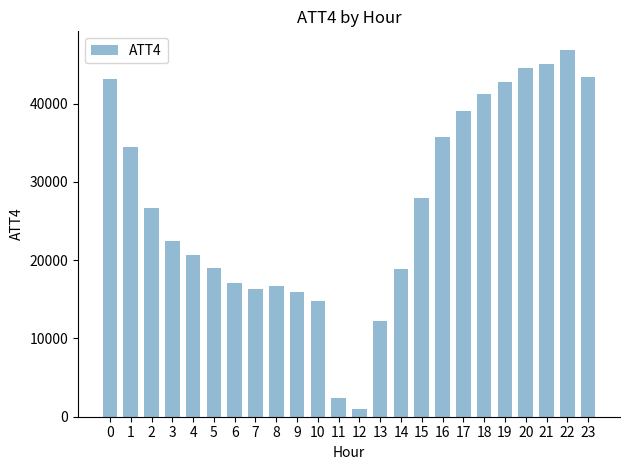

What is the sum of the values at 6 and 7?

33400